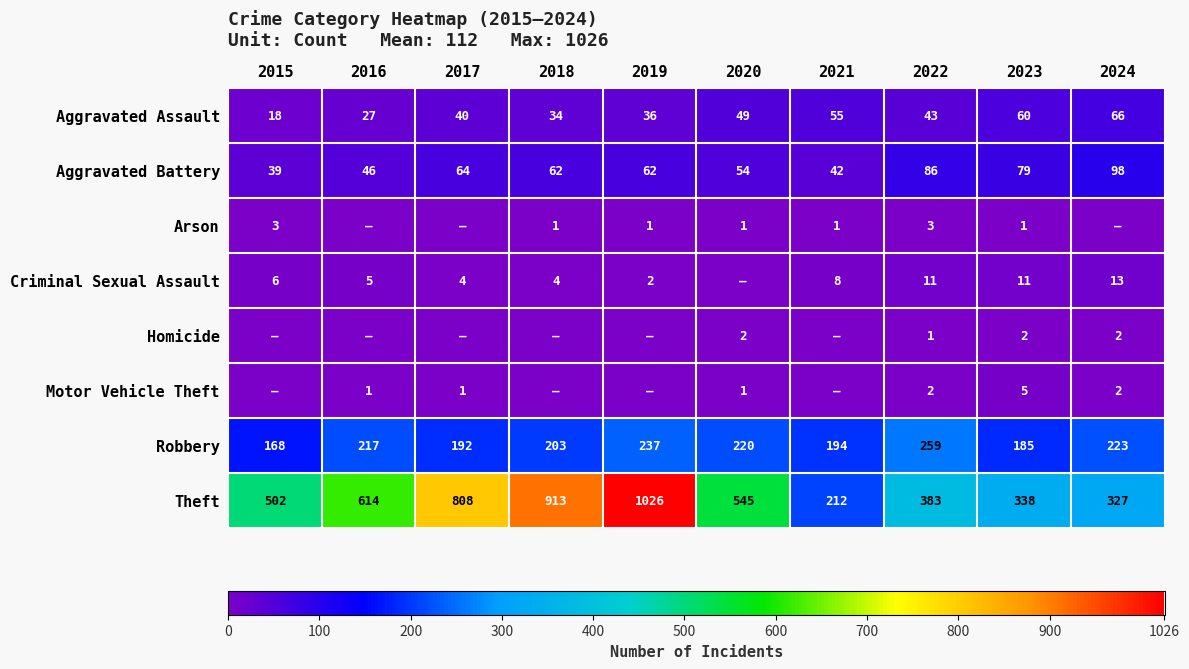

The value of Robbery at 2017 is 192. True or false?

True